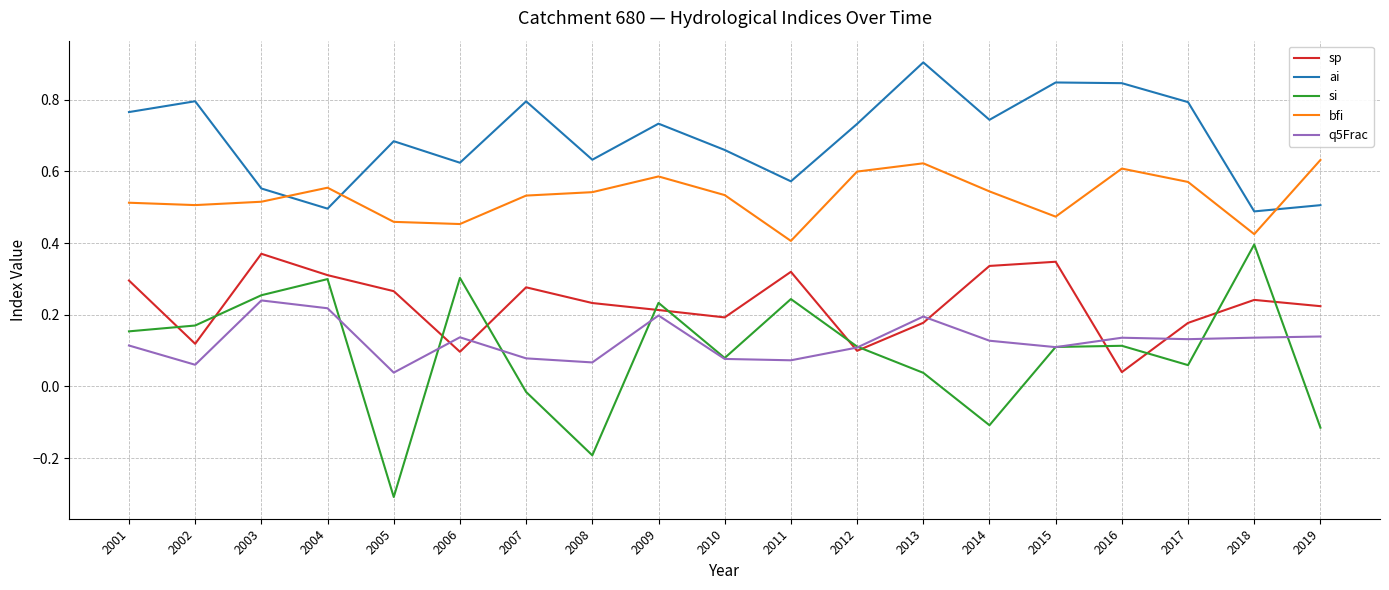

Is this an area chart (filled region under the line)?

No